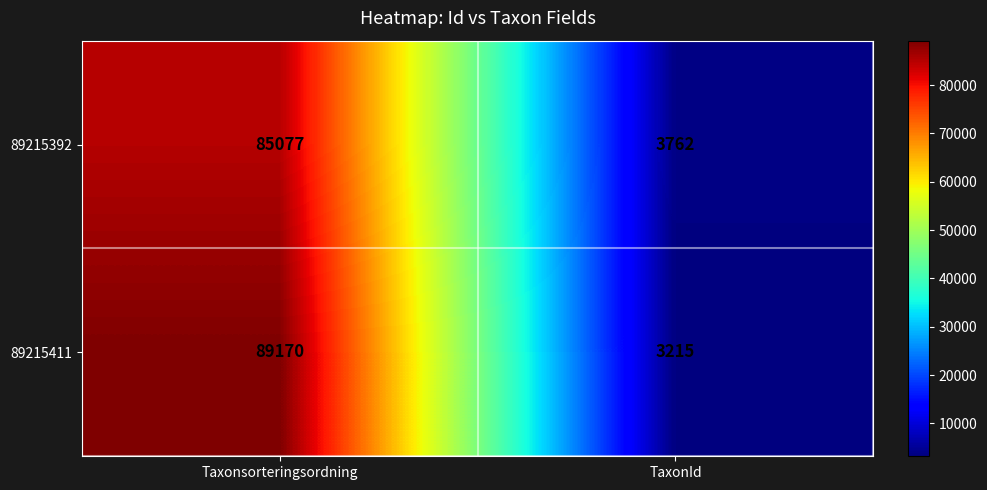

Is it true that 89215392 equals 1850 at TaxonId?

False